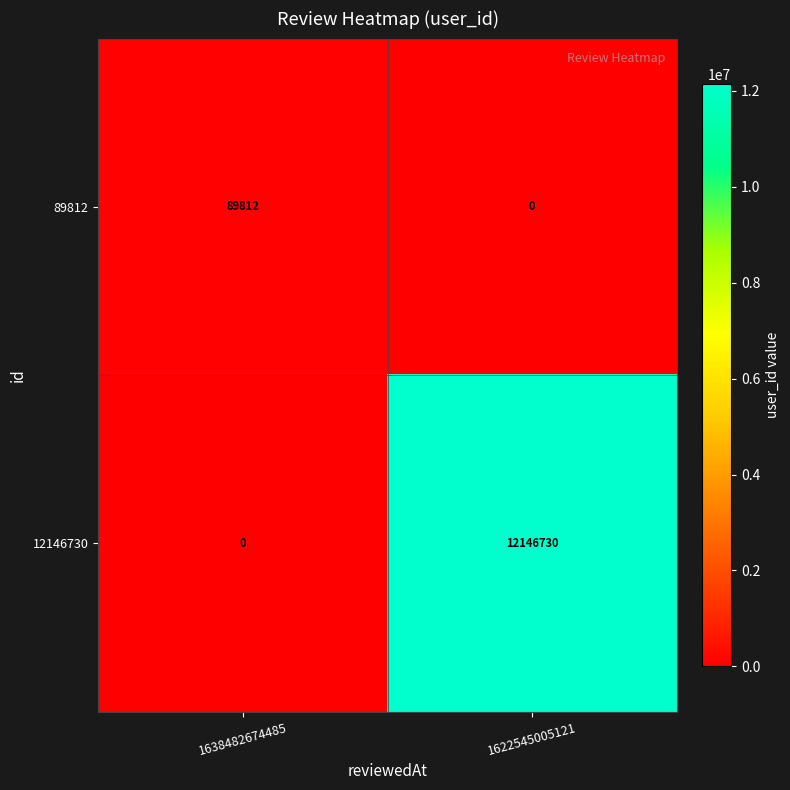

At which label does 89812 reach its minimum?

1622545005121